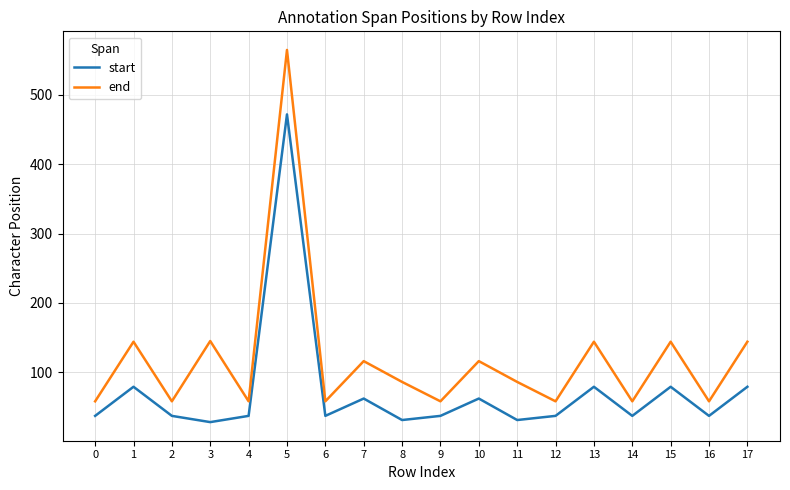

Count the number of data series in this chart.

2